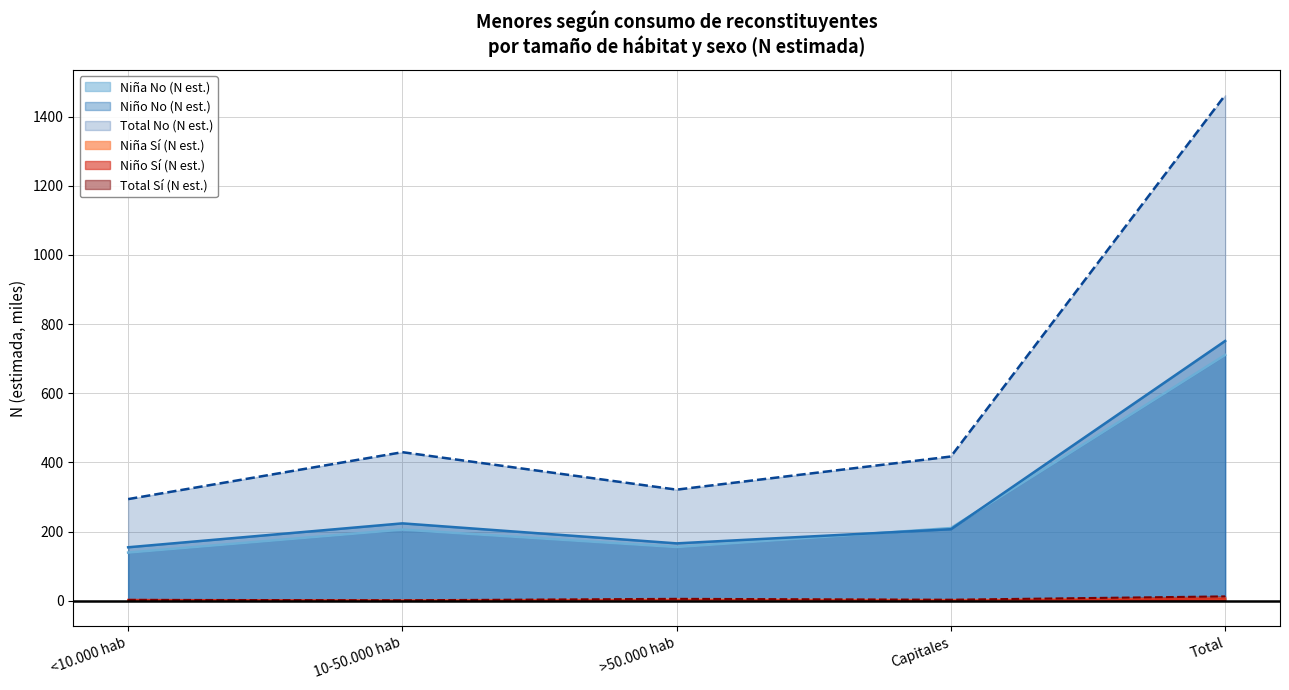

True or false: Niña N (estimada) and Niño N (estimada) intersect in this chart.

True